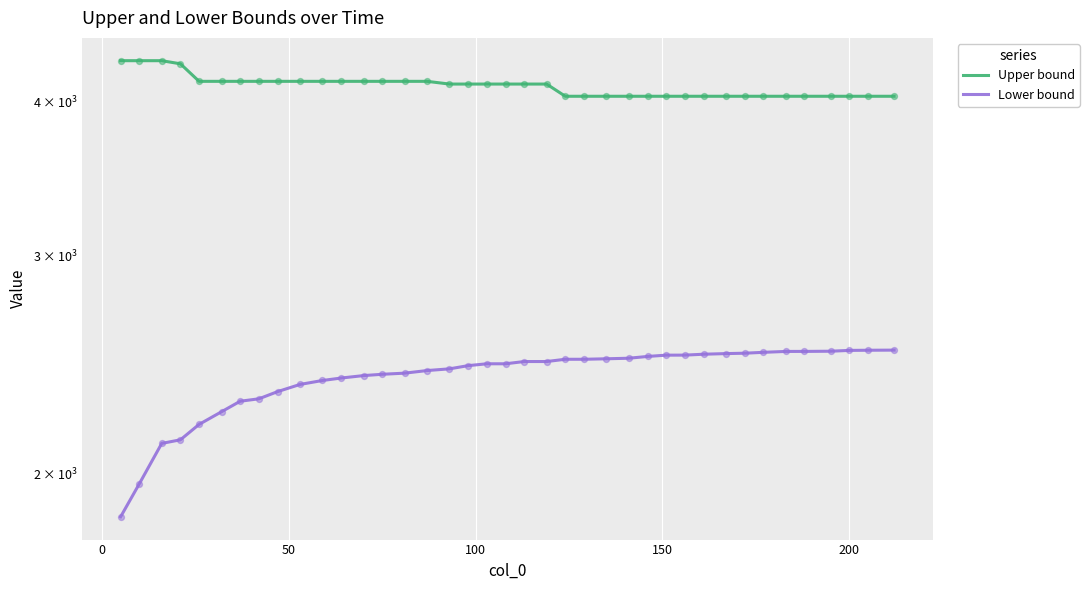

Is the value of Lower bound at 50 greater than the value of Upper bound at 7?

No